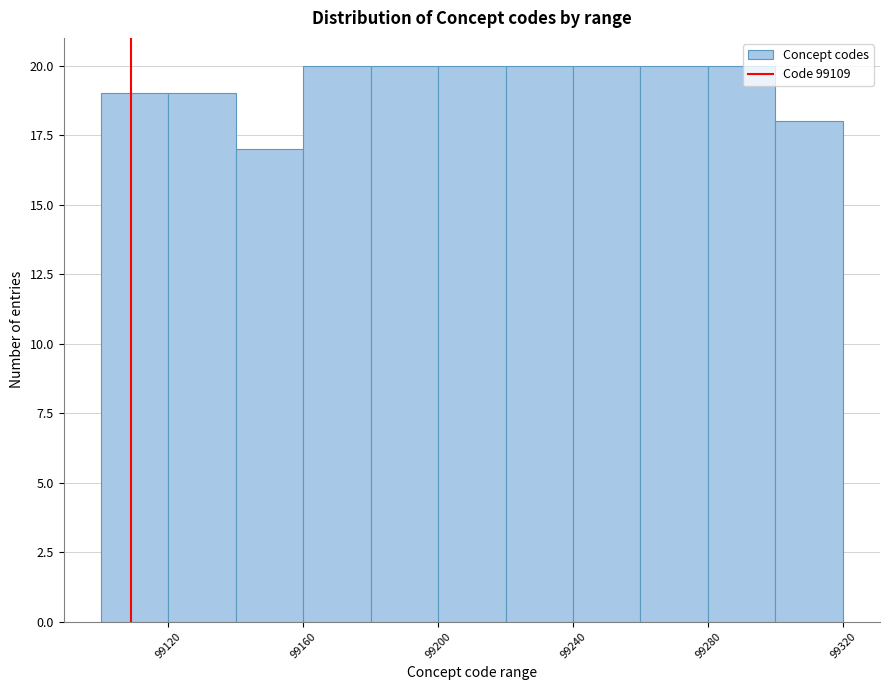

What is the height of the bar covering 99240 to 99260 on the x-axis? The values are not printed on the chart, so give them approximately, as read against the axis.

20